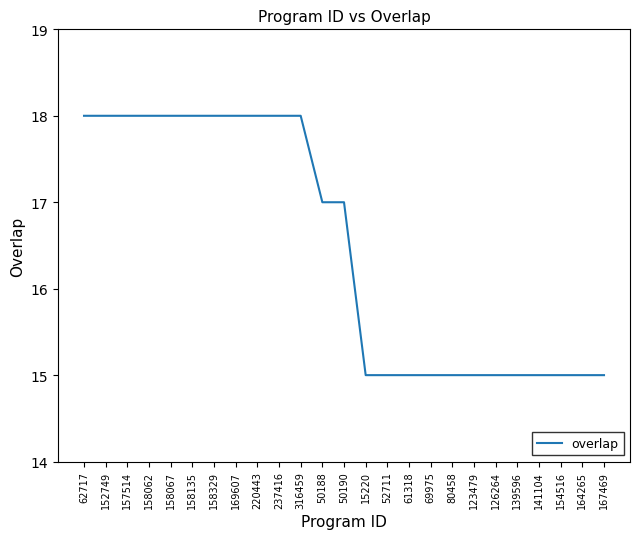

What position from the right is 164265?

2